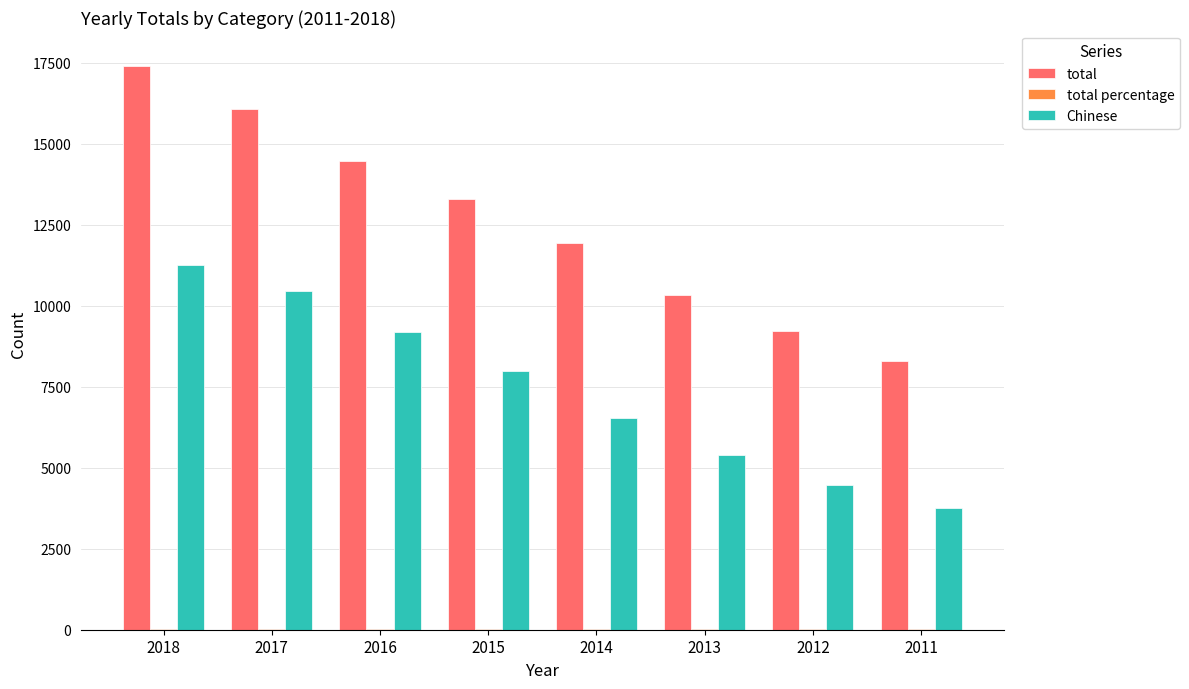

What is the sum of all total values?

101016.0